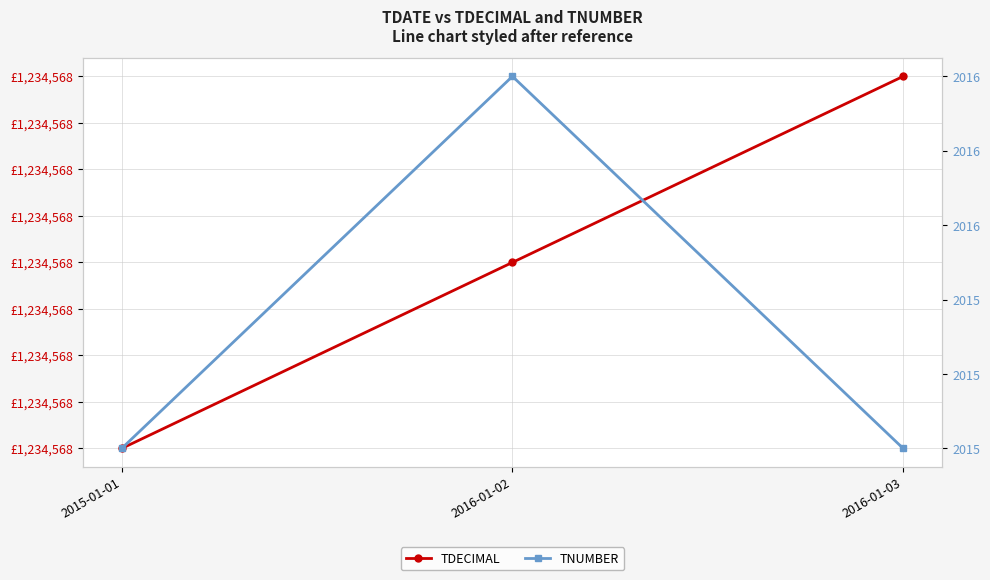

The TDECIMAL series shows 1234567.8 at 2016-01-02. True or false?

True